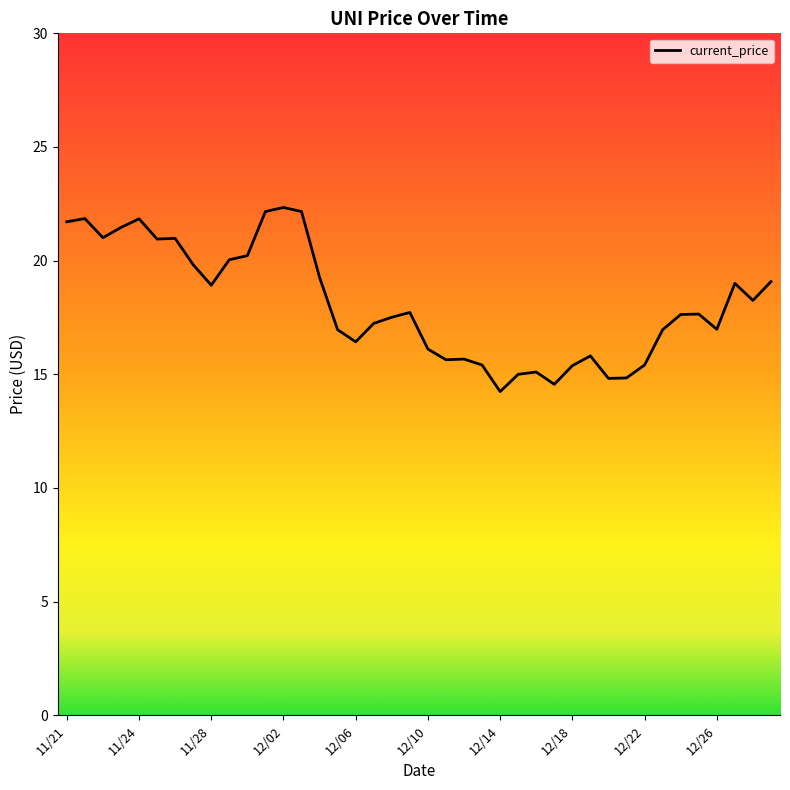

Count the number of categories in the chart.

40